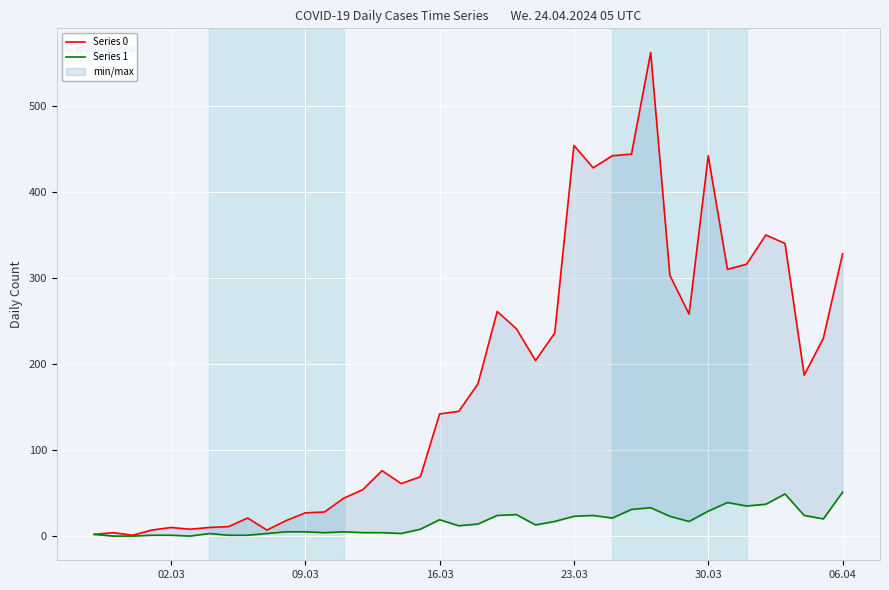

Is this an area chart (filled region under the line)?

No